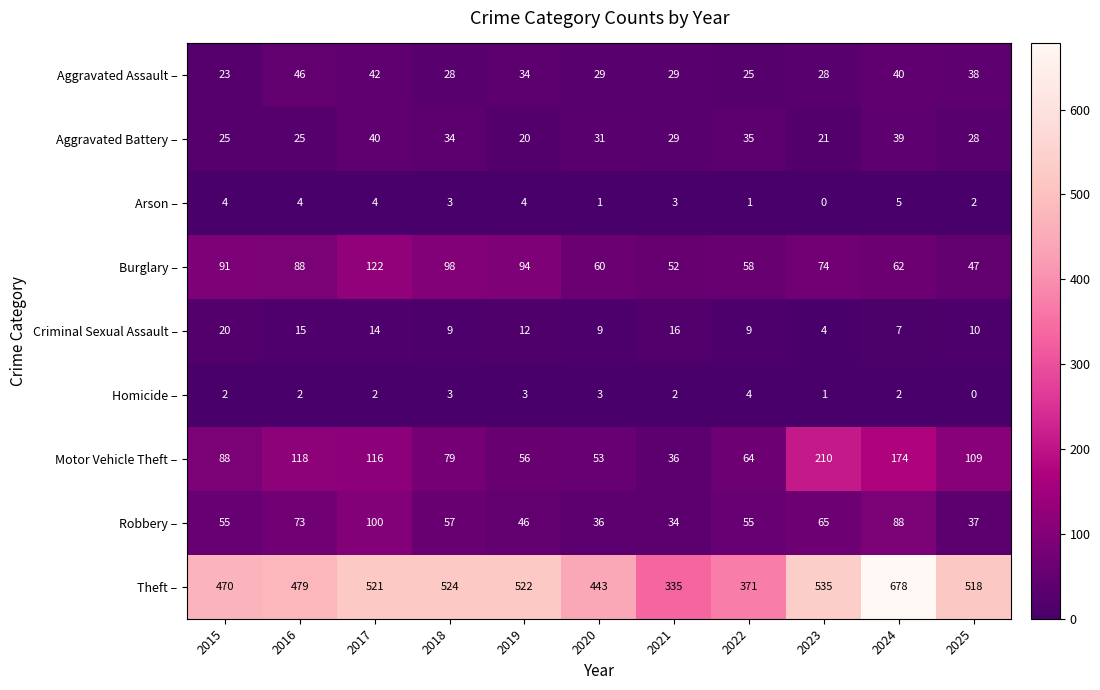

True or false: Aggravated Assault – has a value of 28 at 2023.

True